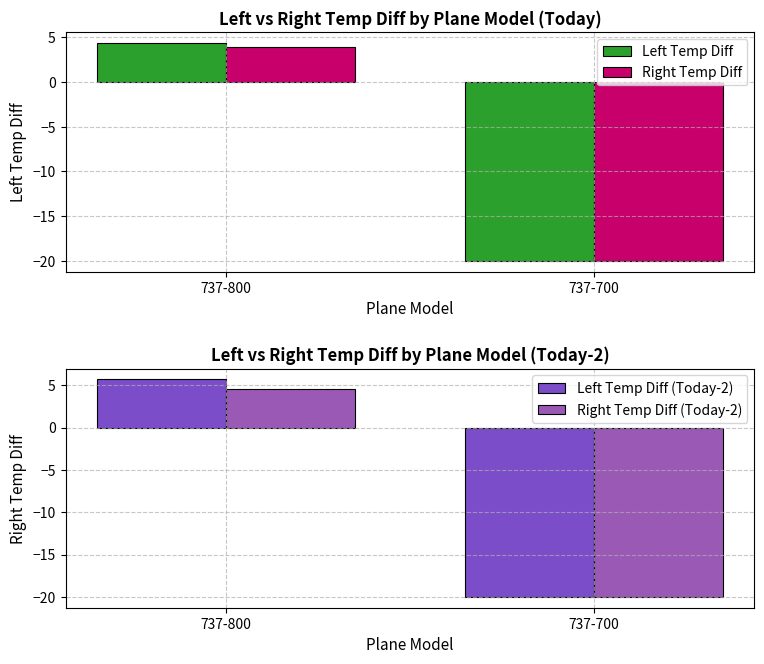

Reading left to right, extract all data points from this chart.

Left Temp Diff: 4.3	-20.0
Right Temp Diff: 3.9	-20.0
Left Temp Diff (Today-2): 5.7	-20.0
Right Temp Diff (Today-2): 4.6	-20.0